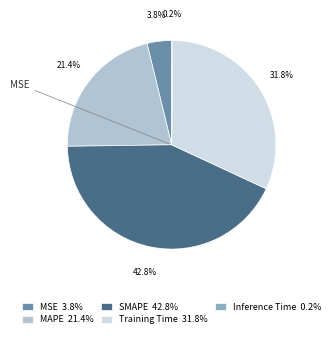

Approximately how many times larger is the value at MSE compared to SMAPE?

0.1